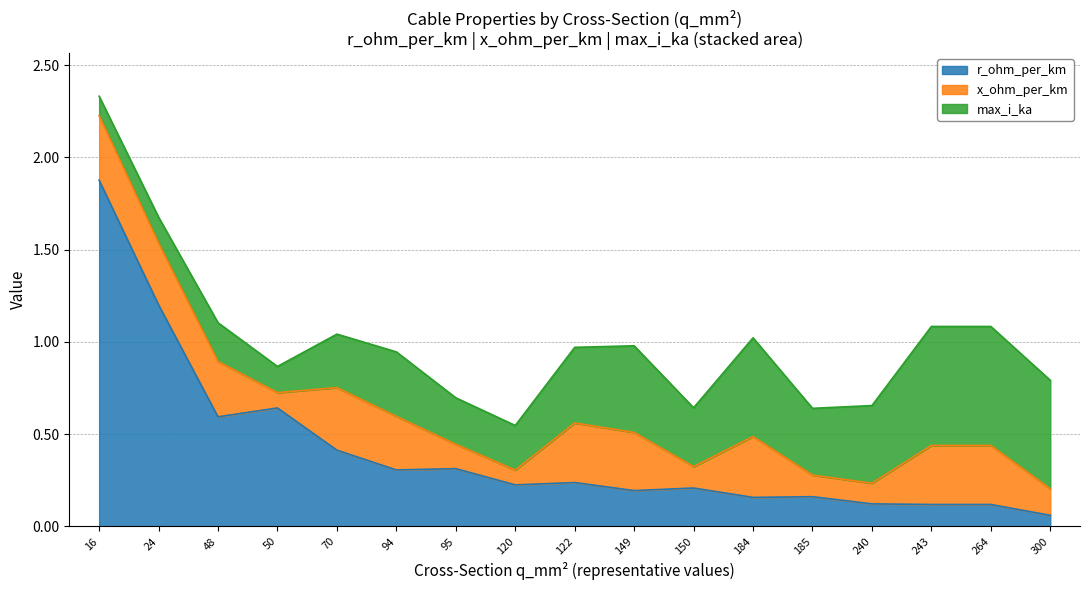

Where do x_ohm_per_km and r_ohm_per_km first cross each other?

120 and 122